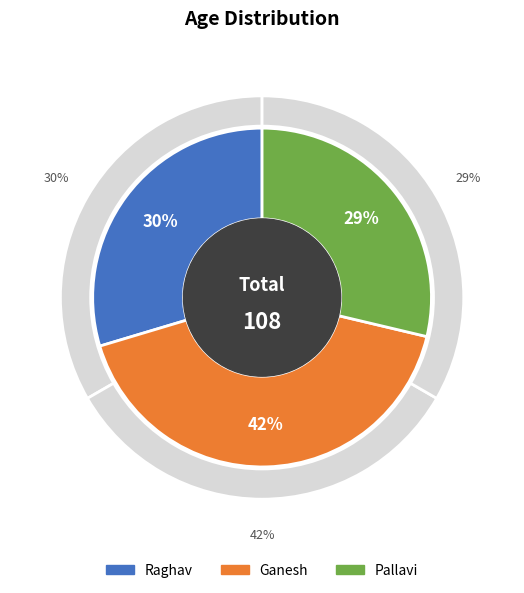

What is the change in value from Ganesh to Pallavi?

-14